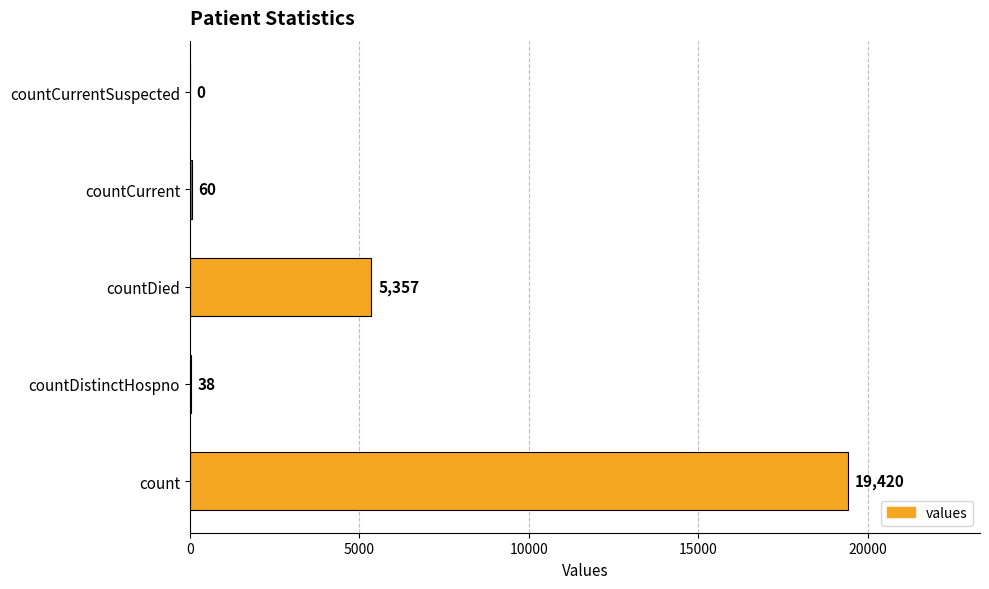

Which has a higher value, countCurrent or countDied?

countDied